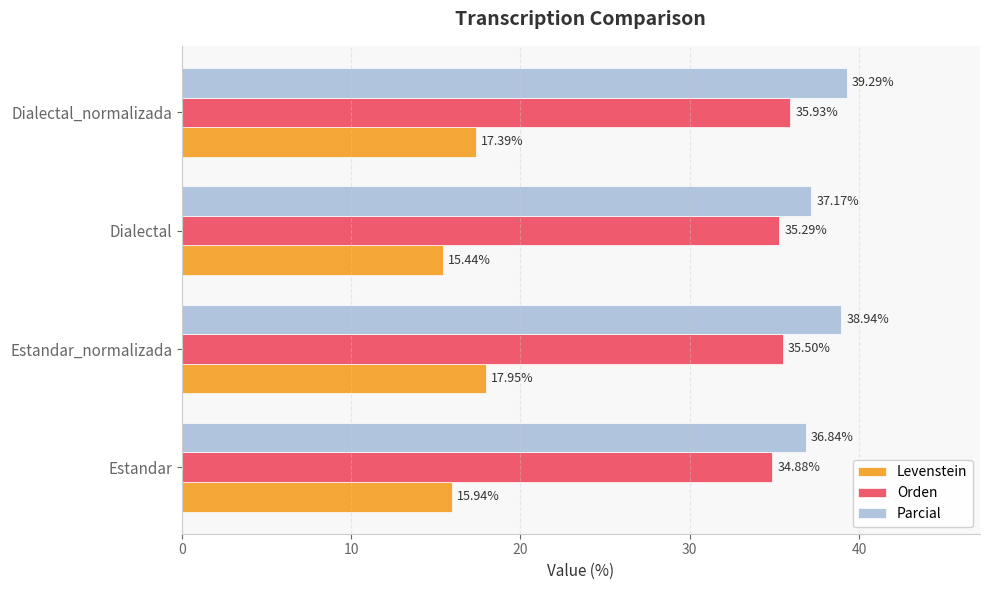

At which category is the sum across all series the highest?

Dialectal_normalizada